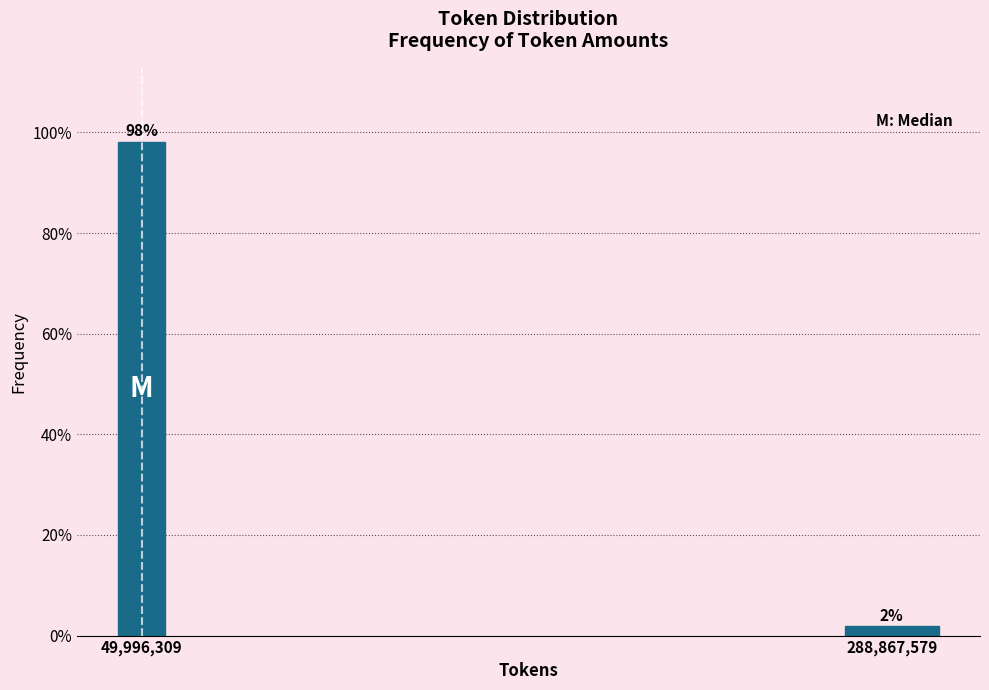

What is the sum of the values at 288,867,579 and 49,996,309?

100.0